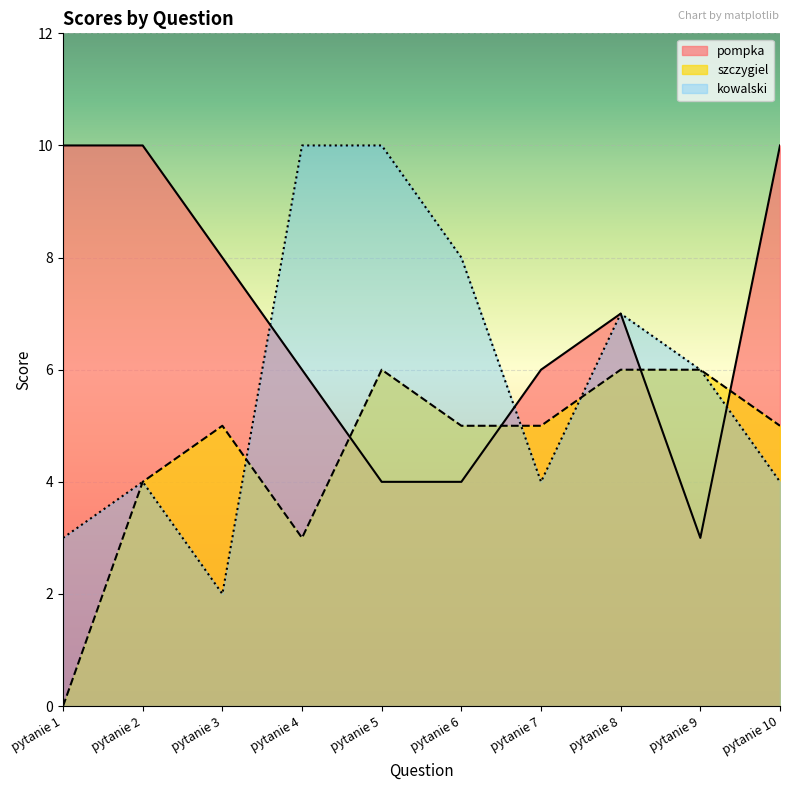

Which series has the largest total across all categories?

pompka